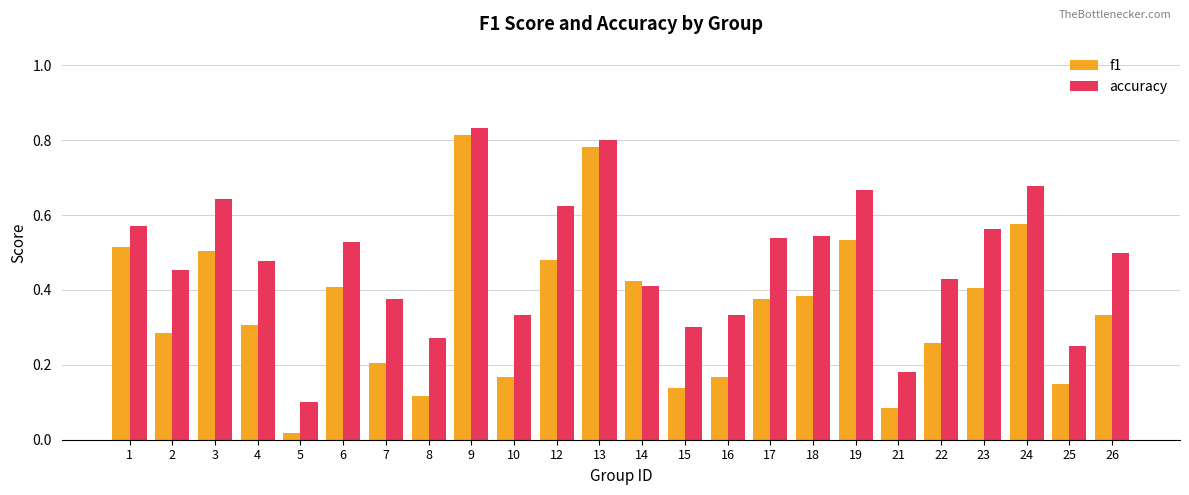

At which category is the sum across all series the highest?

9